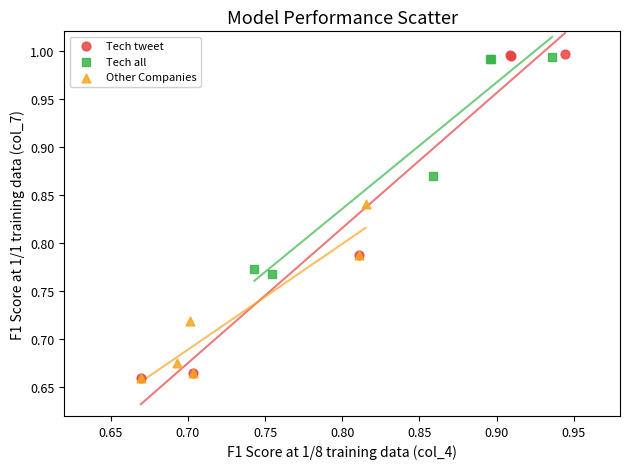

Which series has the largest Y range (max minus min)?

Tech tweet